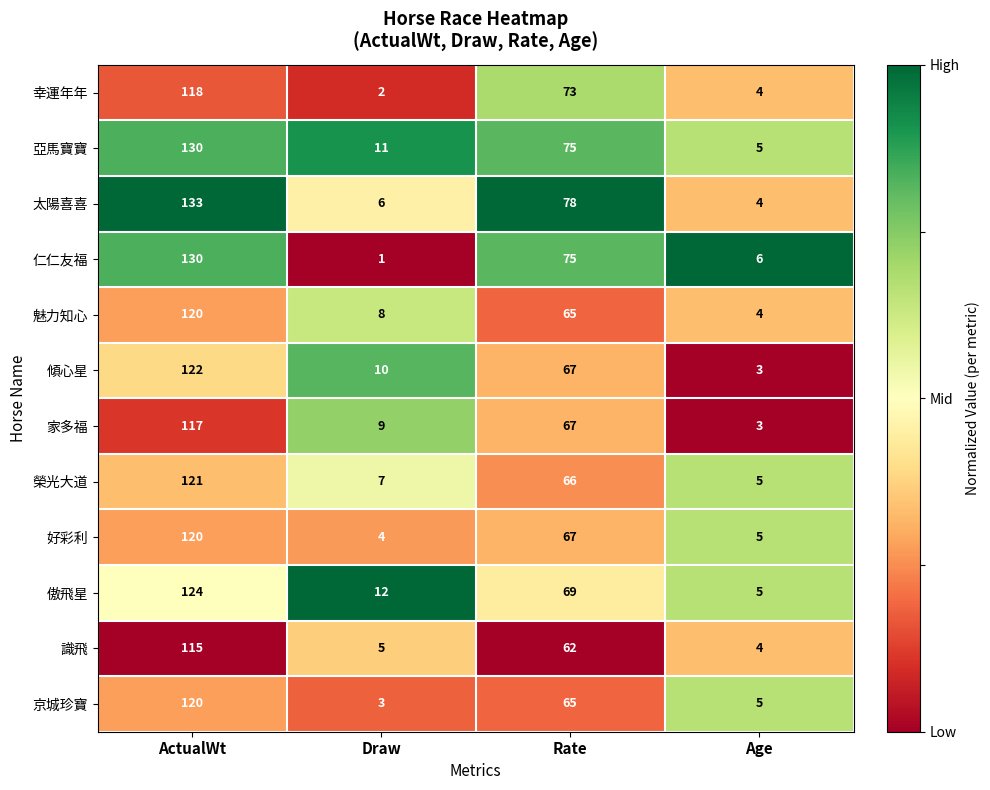

The 榮光大道 series shows 5 at Age. True or false?

True